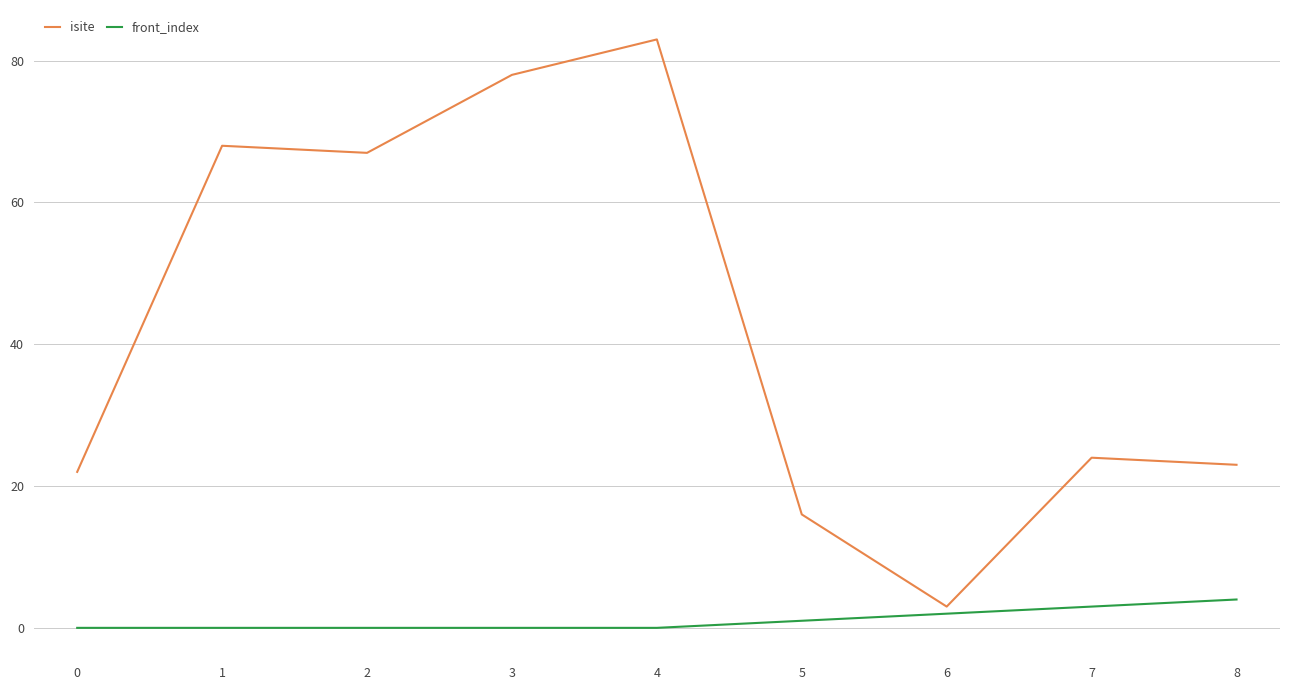

What is the maximum value shown in the chart?

83